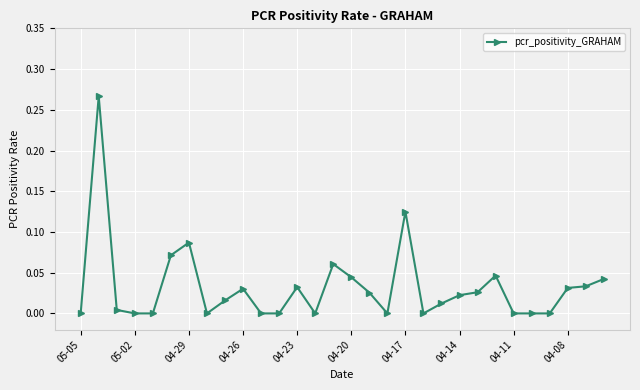

What is the sum of all values?

1.0